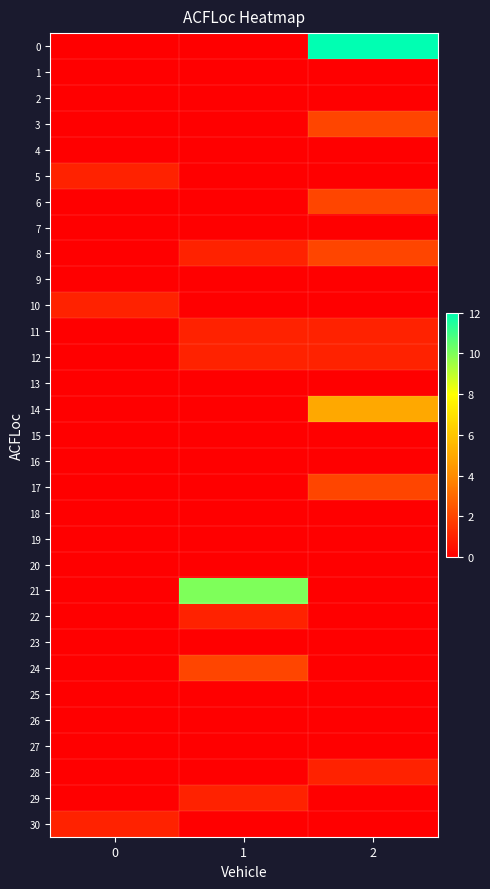

How many series are shown in this chart?

31